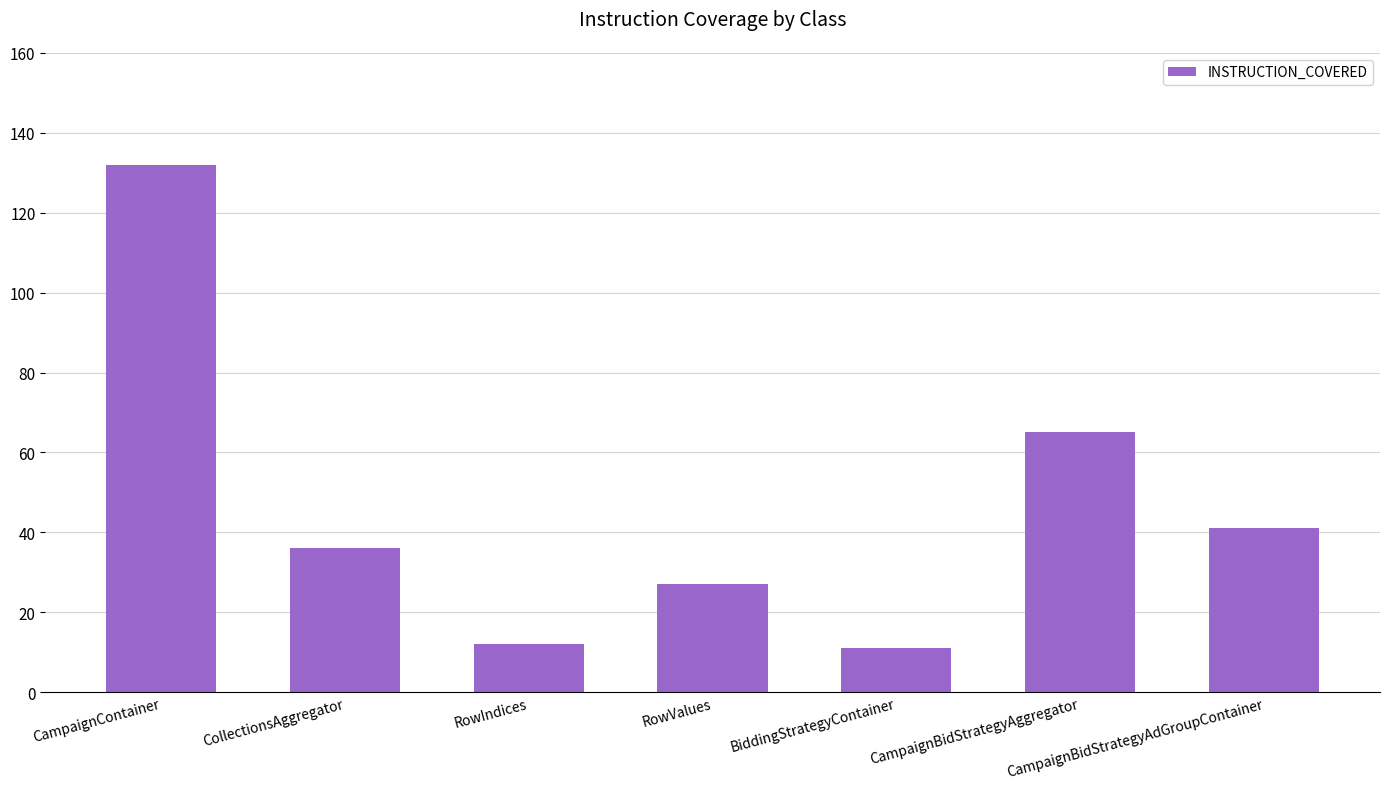

Between BiddingStrategyContainer and RowValues, which is larger?

RowValues